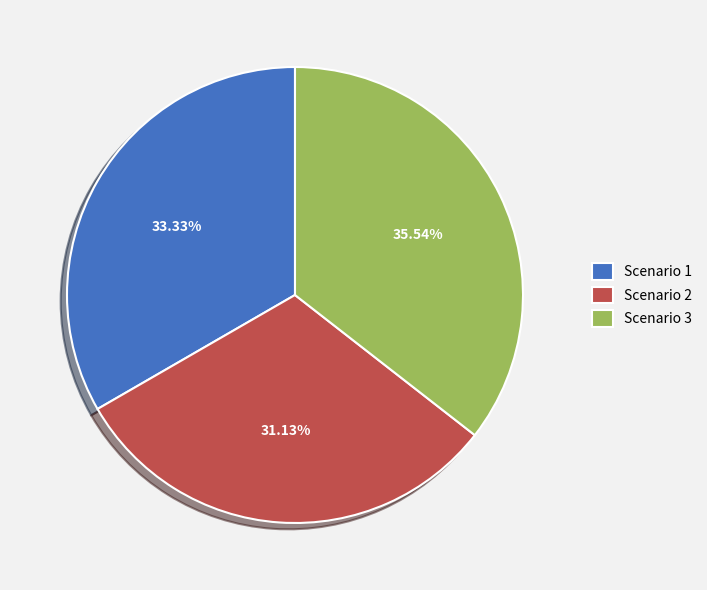

Which slice is the largest?

Scenario 3